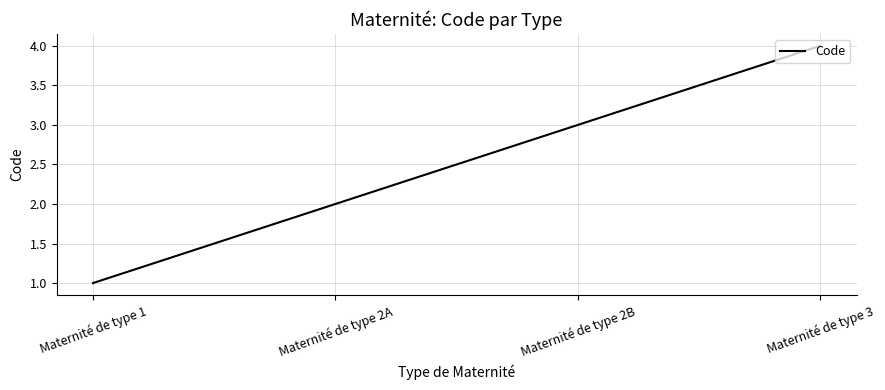

Where is the data nearest to the value 2?

Maternité de type 2A